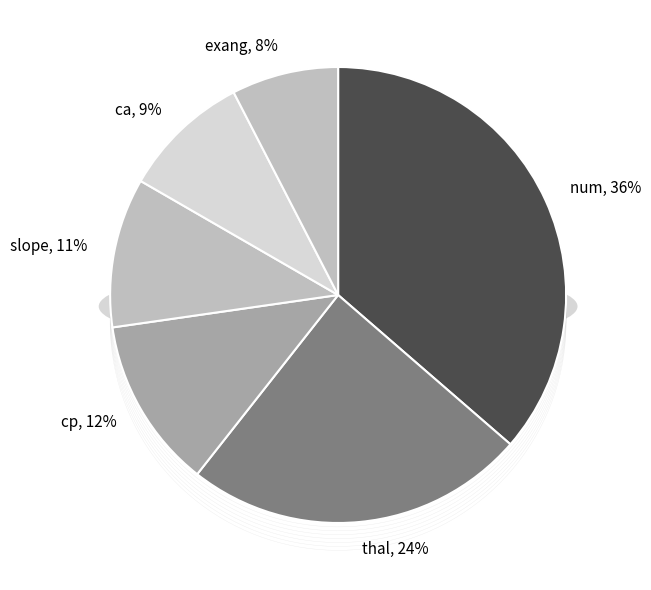

Which slice is the smallest?

exang